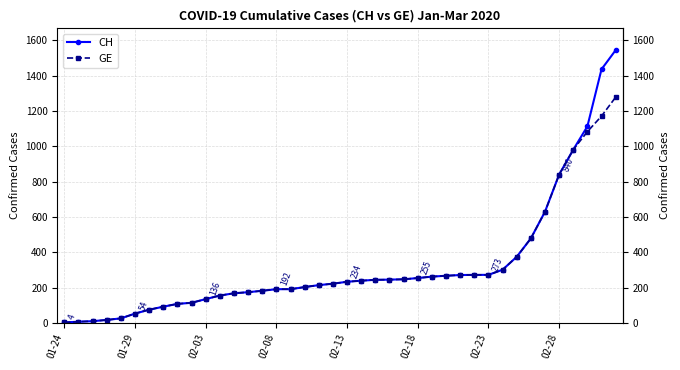

What is the difference between the maximum and minimum values in the CH series?

1540